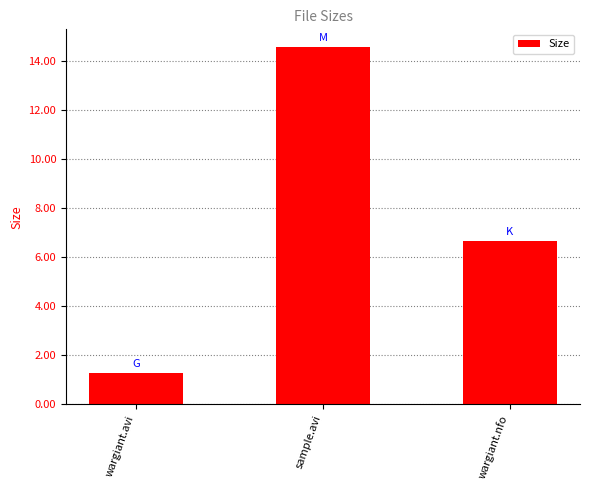

What is the average value?

7.5